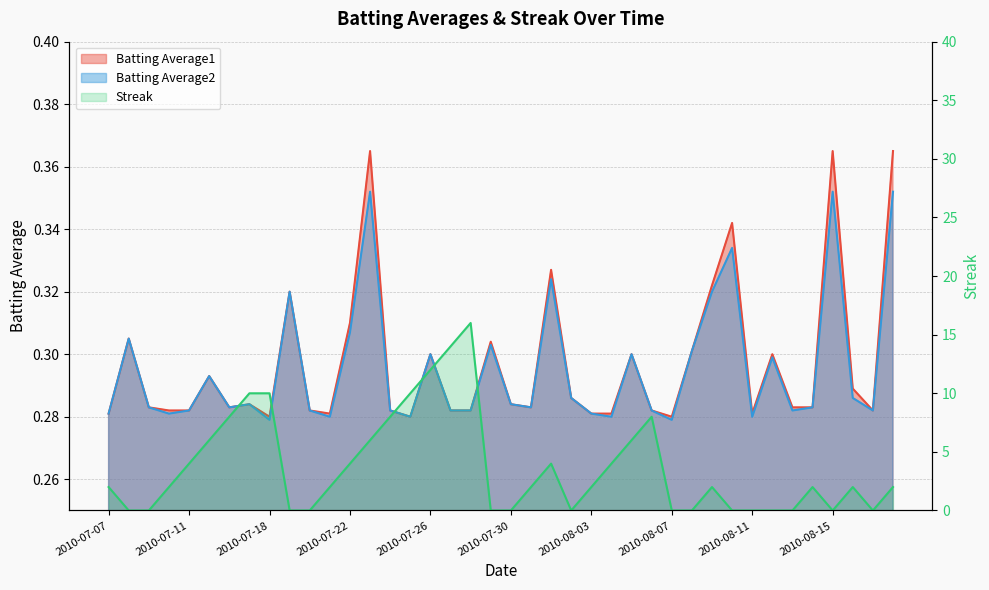

How many interior local valleys does the Batting Average1 series have?

8